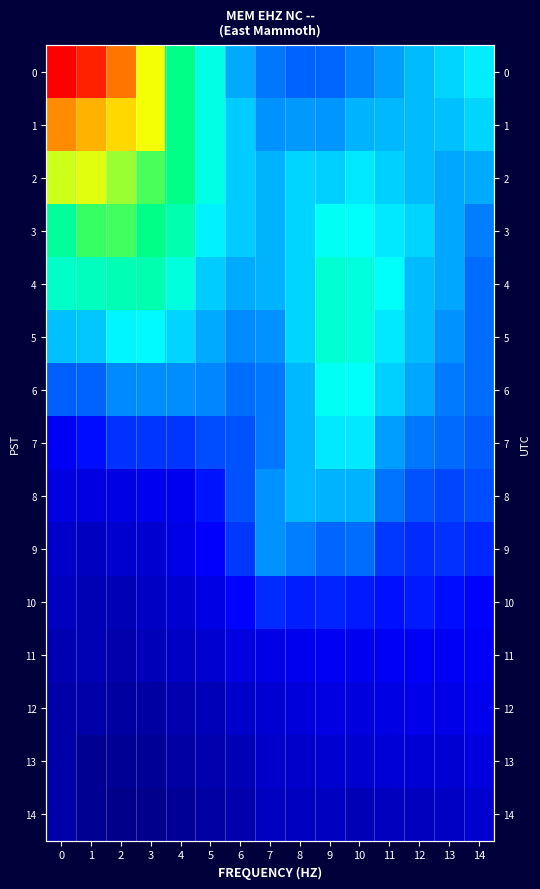

How many values in the 4 series exceed 0?

8